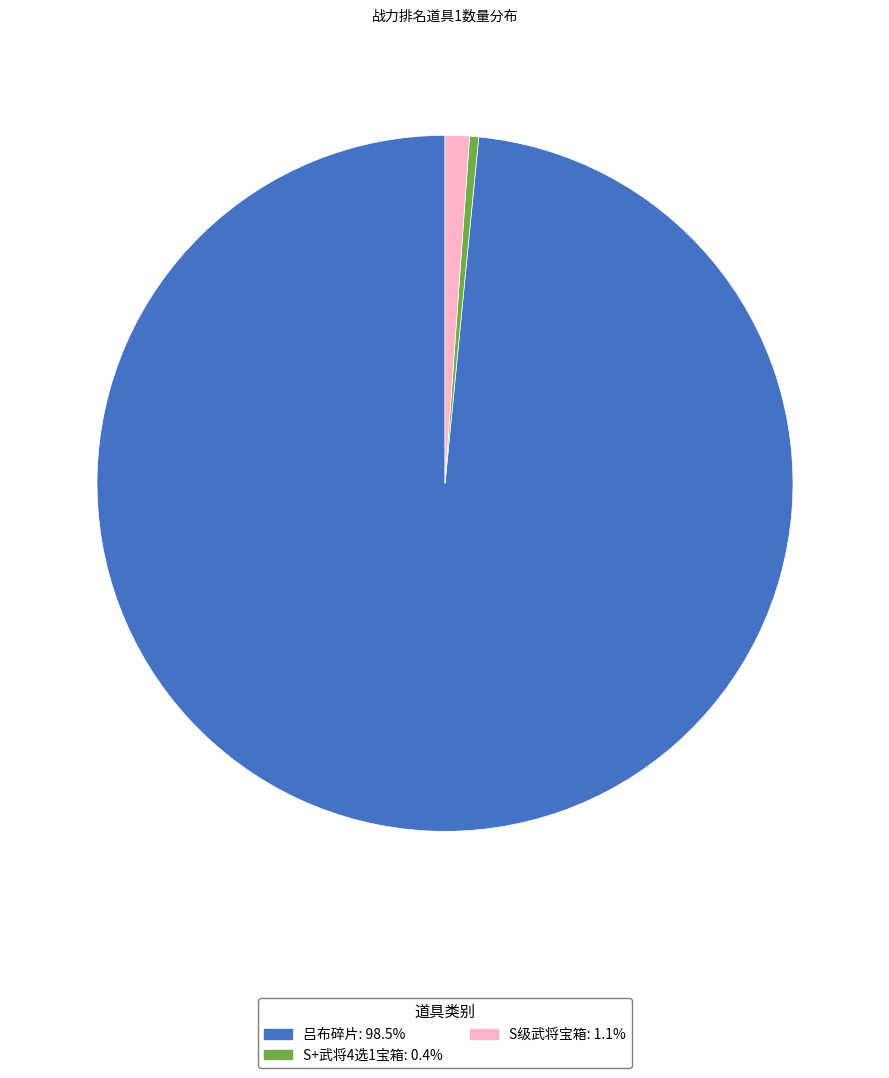

Does any single category account for the majority?

Yes